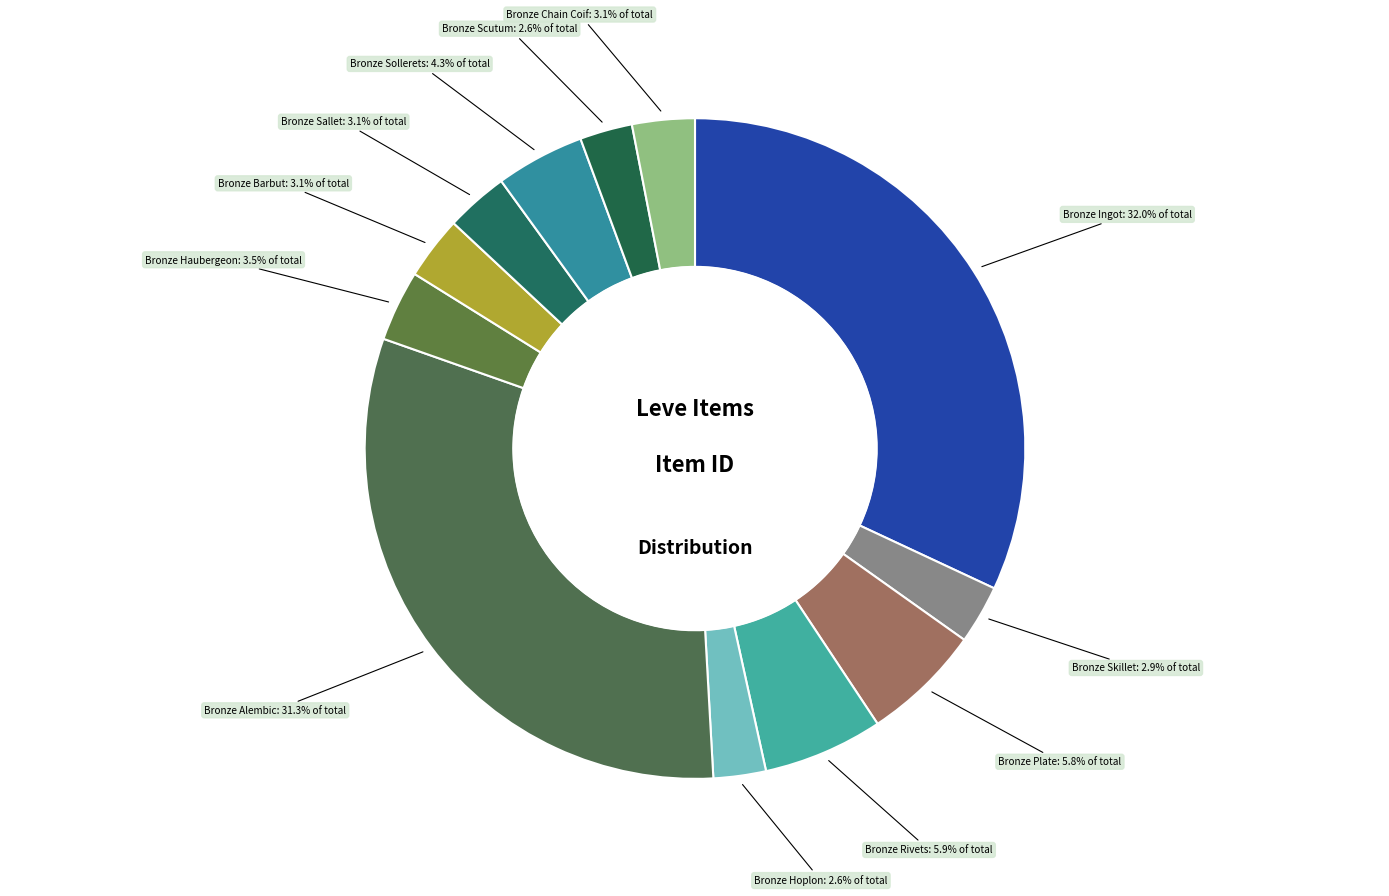

Combined, do Bronze Haubergeon and Bronze Skillet account for over 50%?

No